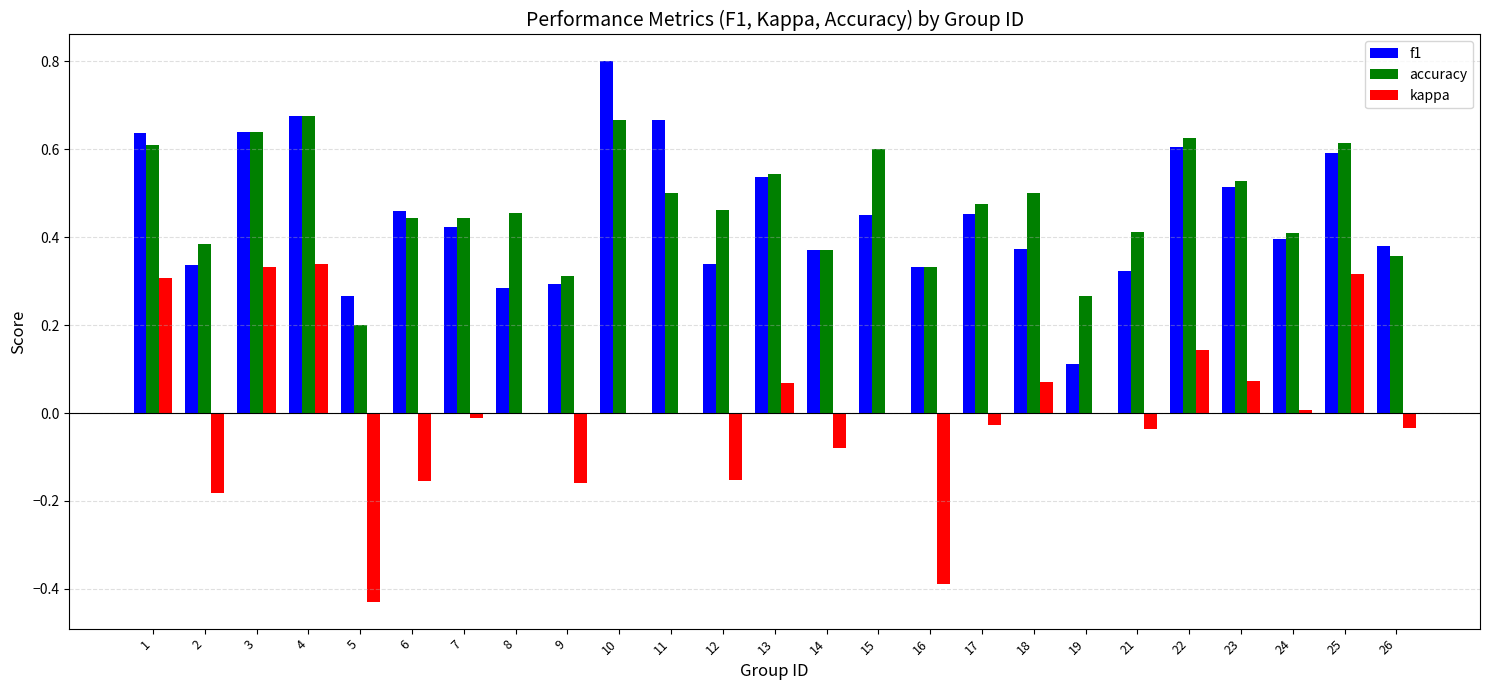

Which category has the highest value in the f1 series?

10